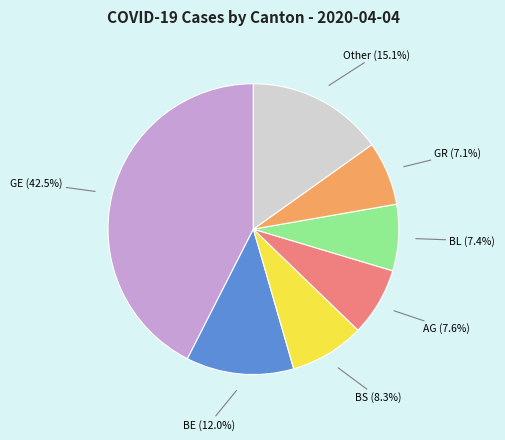

Which category has the biggest portion of the pie?

GE